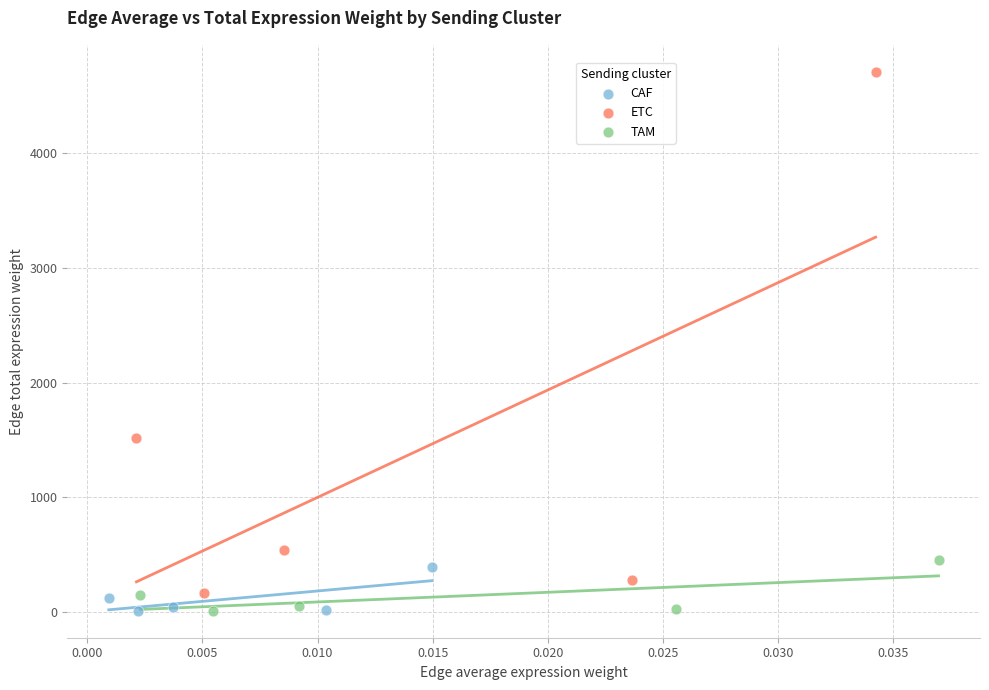

Which series contains the highest Y value?

ETC